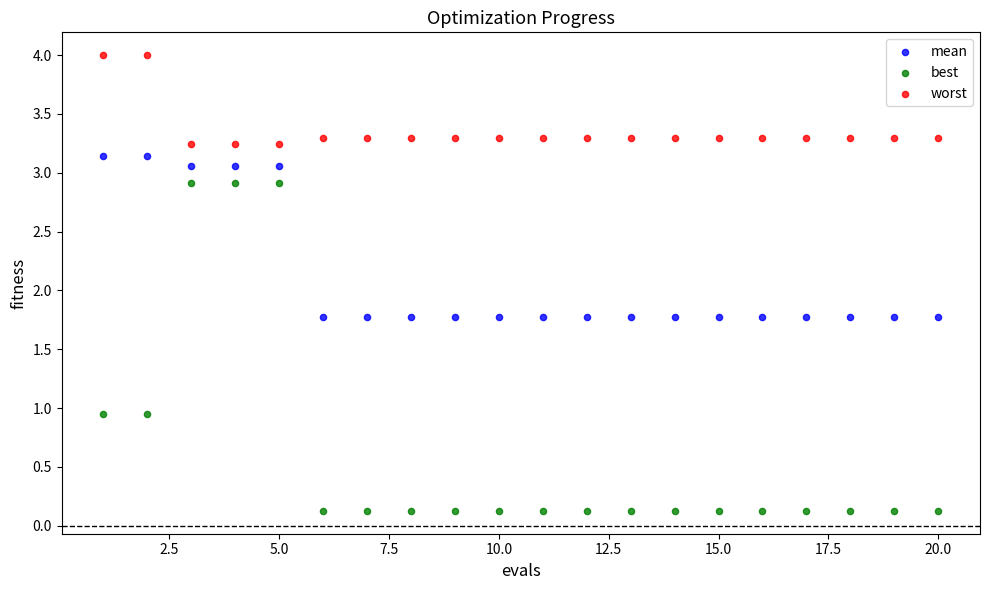

Which series reaches the minimum Y coordinate?

best